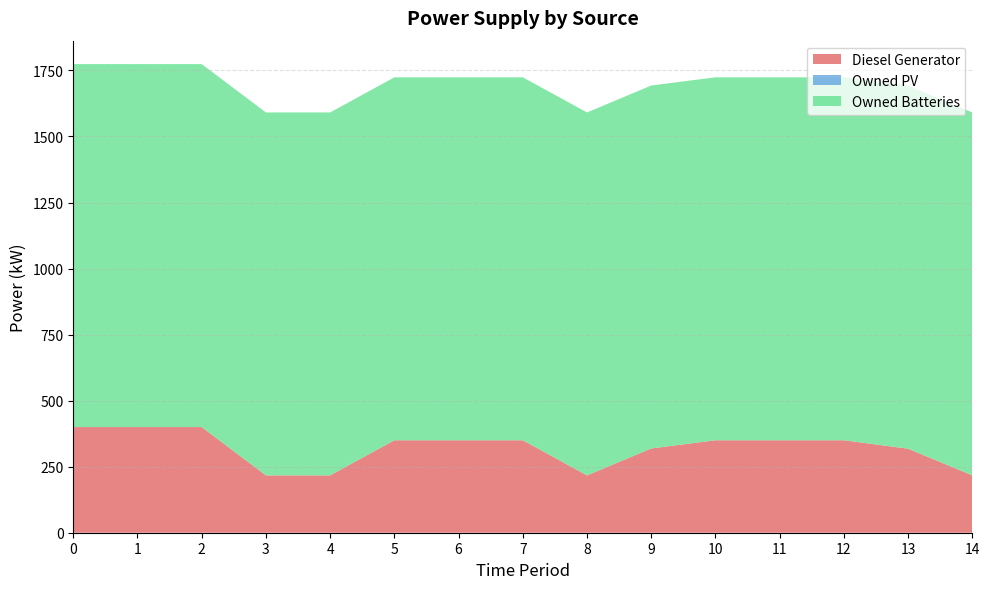

Reading left to right, list all the values displayed in this chart.

Diesel Generator: 0=400	1=400	2=400	3=217	4=217	5=350	6=350	7=350	8=217	9=319	10=350	11=350	12=350	13=318	14=217
Owned PV: 0=0	1=0	2=0	3=0	4=0	5=0	6=0	7=0	8=0	9=0	10=0	11=0	12=0	13=0	14=0
Owned Batteries: 0=1374	1=1374	2=1374	3=1374	4=1374	5=1374	6=1374	7=1374	8=1374	9=1374	10=1374	11=1374	12=1374	13=1374	14=1374